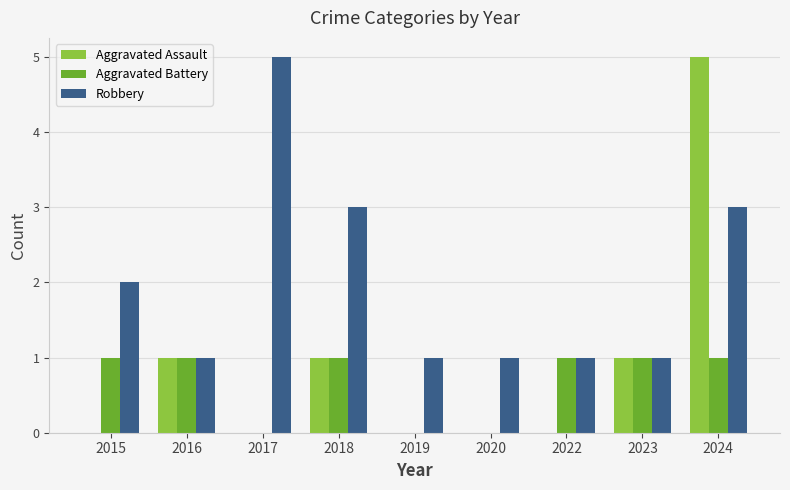

Which series has the widest spread of values?

Aggravated Assault